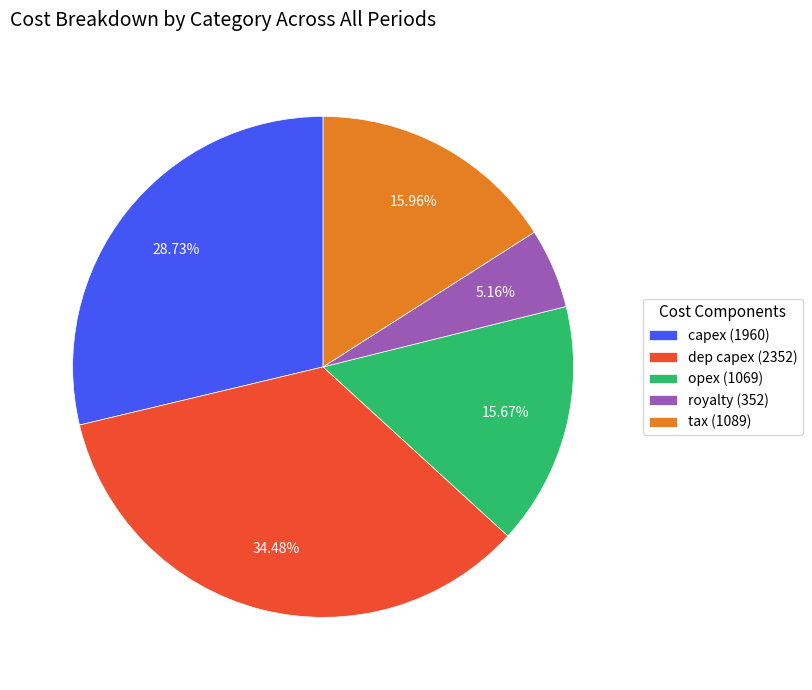

Which has a higher value, capex (1960) or opex (1069)?

capex (1960)